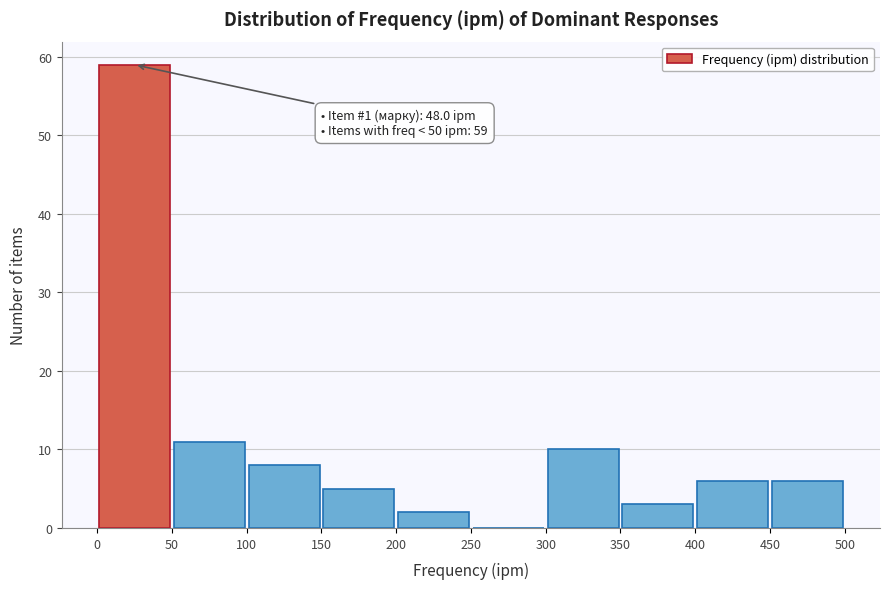

Which range on the x-axis has the tallest bar?

0 to 50